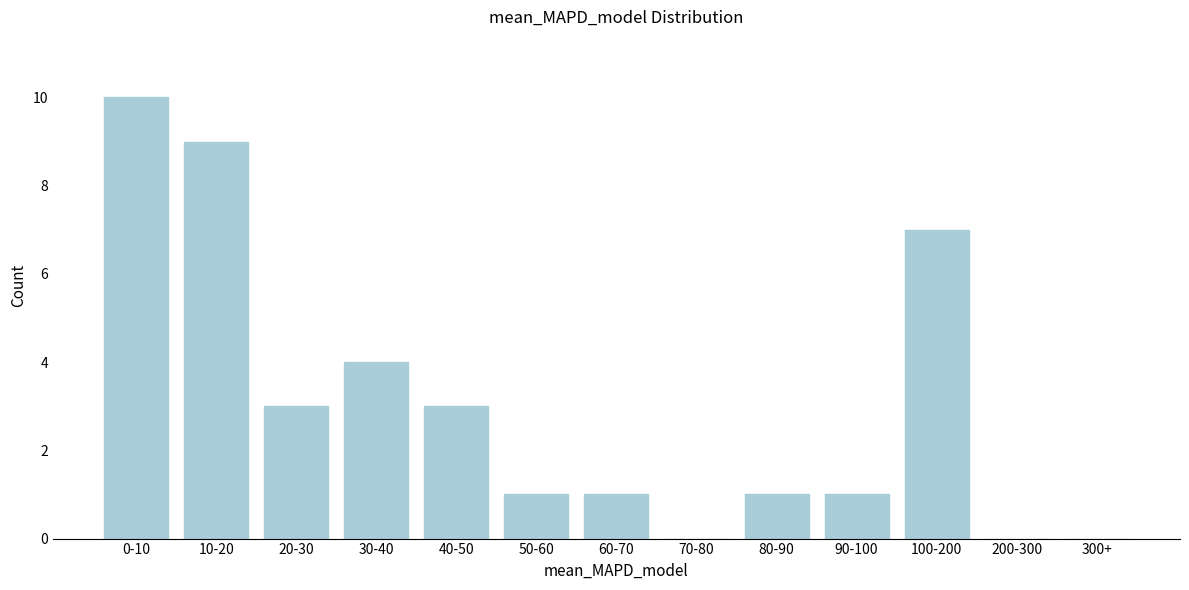

Reading left to right, what are all the values shown in this chart?

0-10=10	10-20=9	20-30=3	30-40=4	40-50=3	50-60=1	60-70=1	70-80=0	80-90=1	90-100=1	100-200=7	200-300=0	300+=0